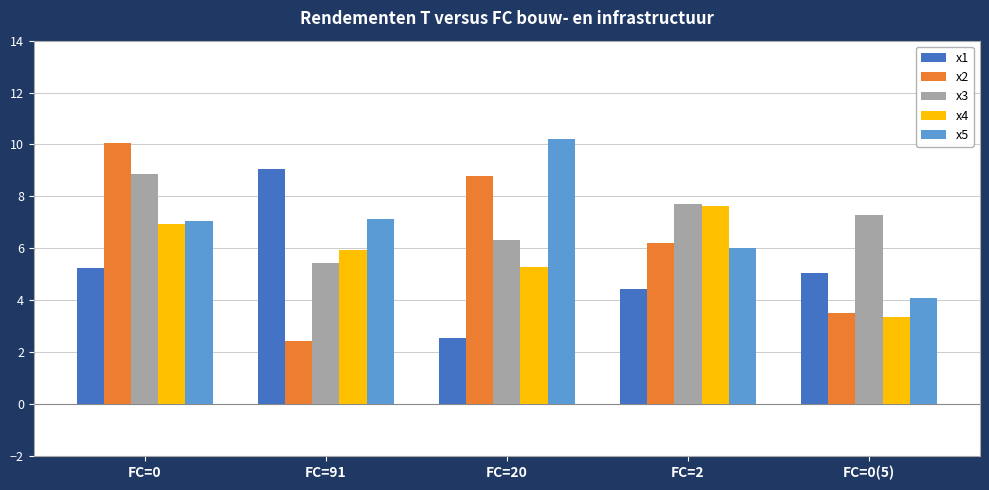

Reading right to left, list all the values displayed in this chart.

x1: FC=0(5)=5.1	FC=2=4.4	FC=20=2.6	FC=91=9.0	FC=0=5.2
x2: FC=0(5)=3.5	FC=2=6.2	FC=20=8.8	FC=91=2.4	FC=0=10.0
x3: FC=0(5)=7.3	FC=2=7.7	FC=20=6.3	FC=91=5.4	FC=0=8.9
x4: FC=0(5)=3.4	FC=2=7.6	FC=20=5.3	FC=91=5.9	FC=0=6.9
x5: FC=0(5)=4.1	FC=2=6.0	FC=20=10.2	FC=91=7.1	FC=0=7.1